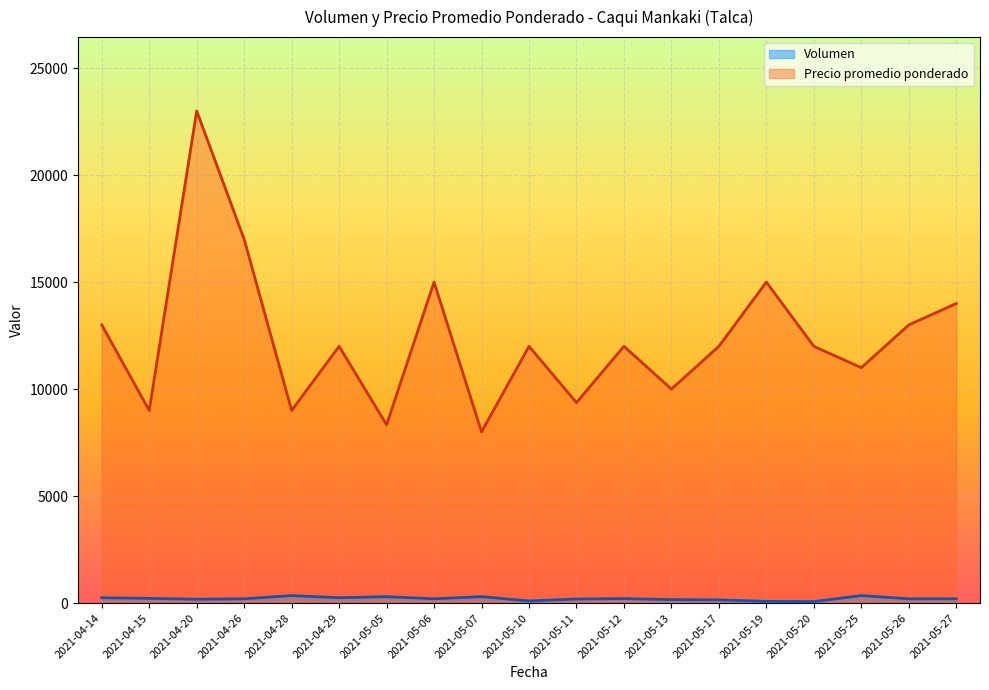

Reading left to right, what are all the values shown in this chart?

Volumen: 250	220	180	200	350	250	300	200	300	100	190	210	160	150	80	70	350	200	200
Precio promedio ponderado: 13000	9000	23000	17000	9000	12000	8333	15000	8000	12000	9368	12000	10000	12000	15000	12000	11000	13000	14000